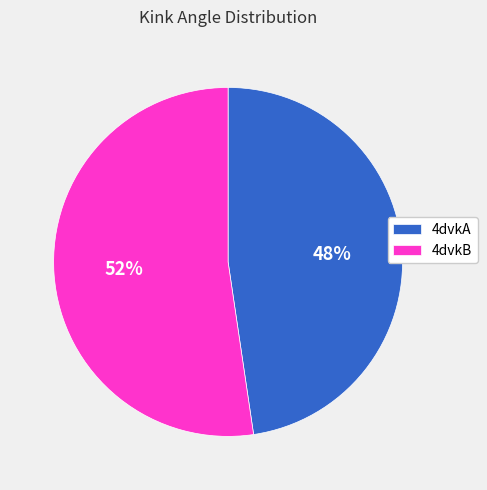

Does 4dvkB represent more than half of the total?

Yes